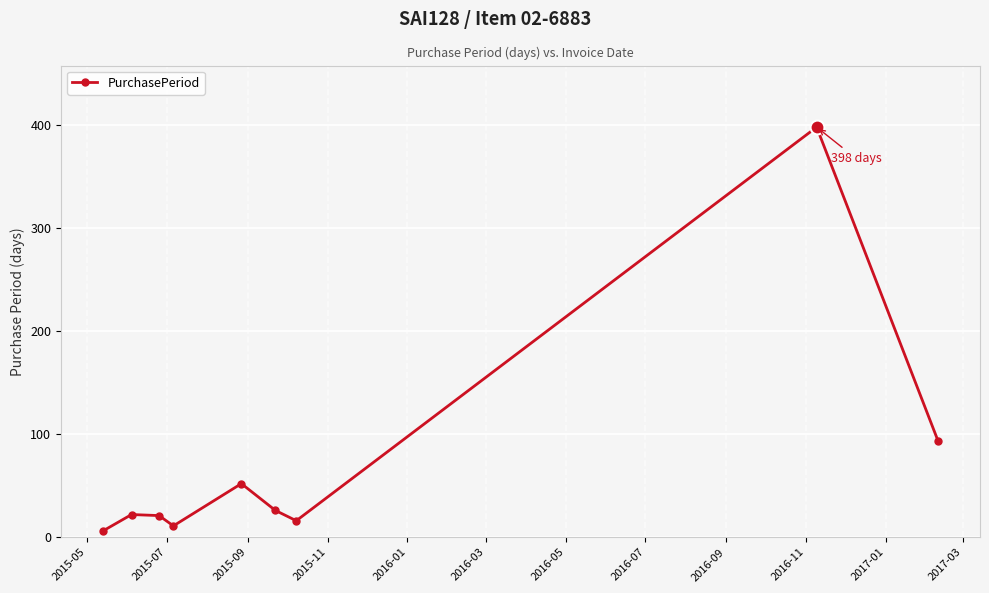

What is the sum of all values?

645